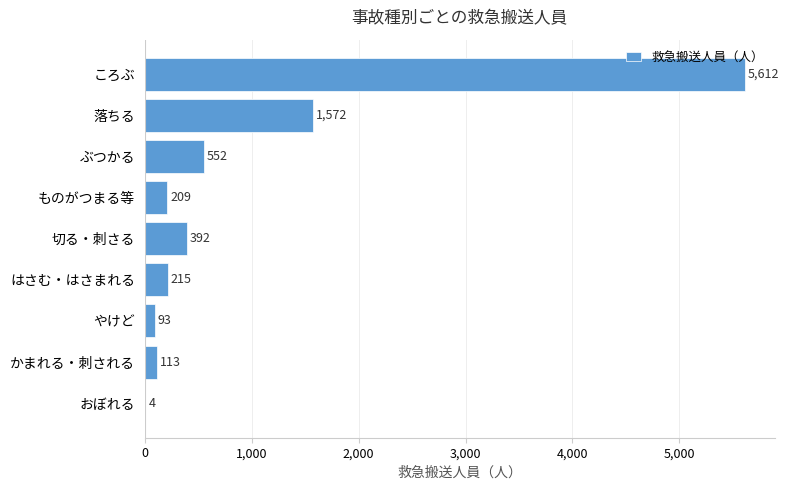

What value does the data have at はさむ・はさまれる, to the nearest 10?

220